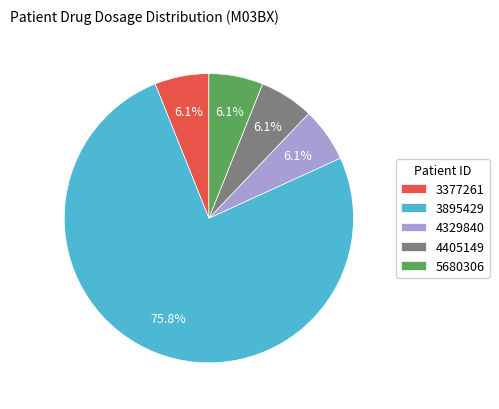

Count the number of slices in the pie.

5